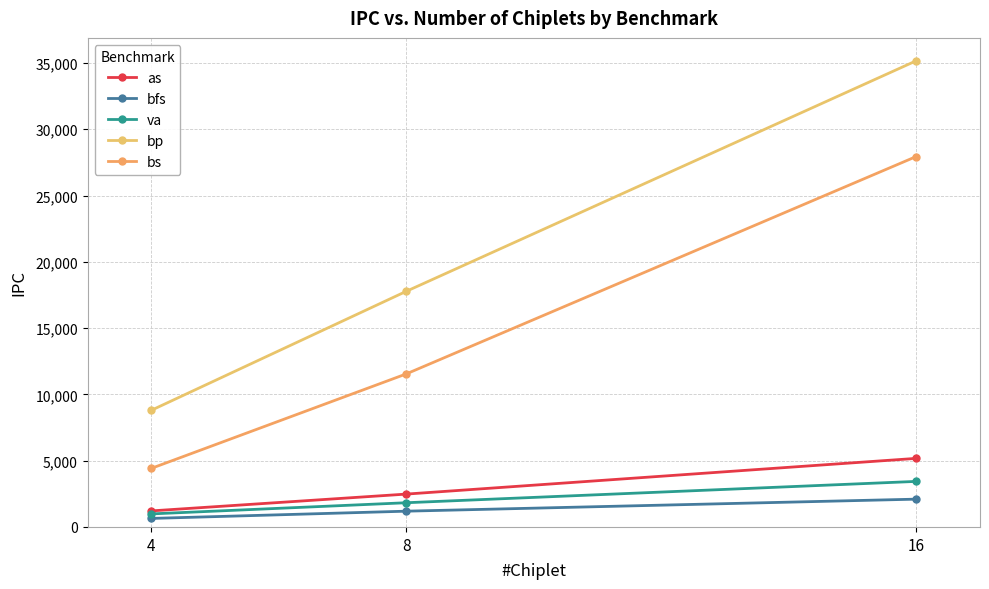

At which category is the sum across all series the highest?

16